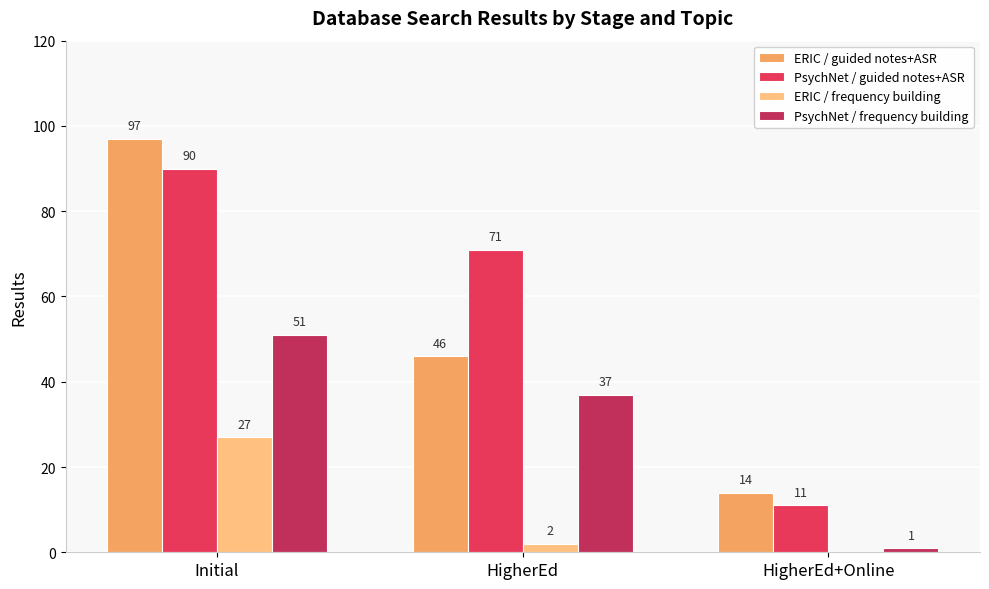

Is the value of ERIC / frequency building at HigherEd+Online greater than the value of PsychNet / guided notes+ASR at HigherEd+Online?

No